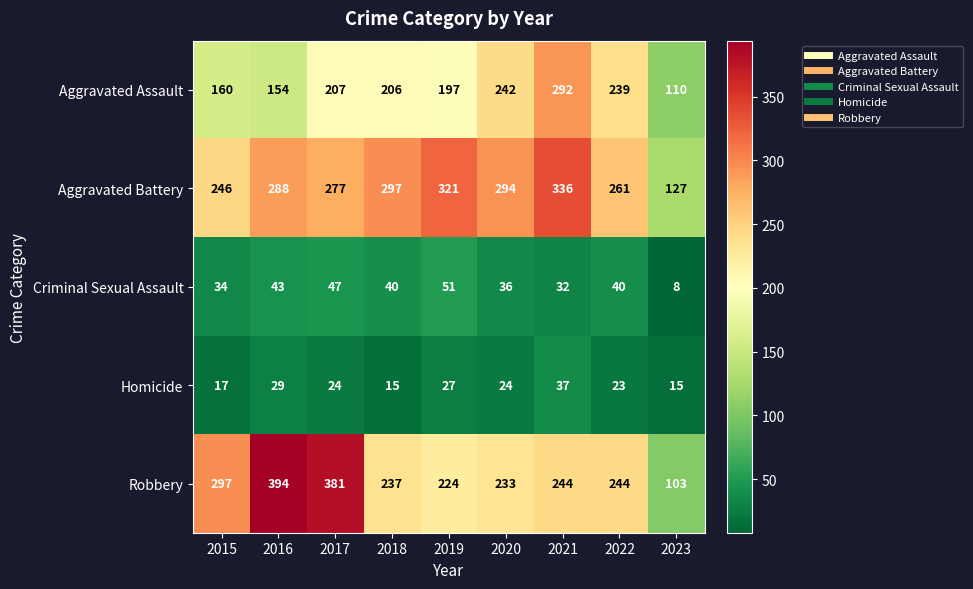

Between 2021 and 2023, which series saw the biggest shift?

Aggravated Battery